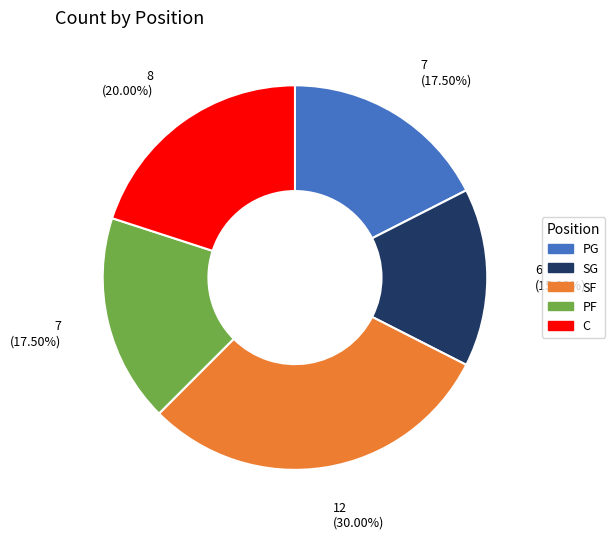

What percentage do SF and C together represent?

50.0%